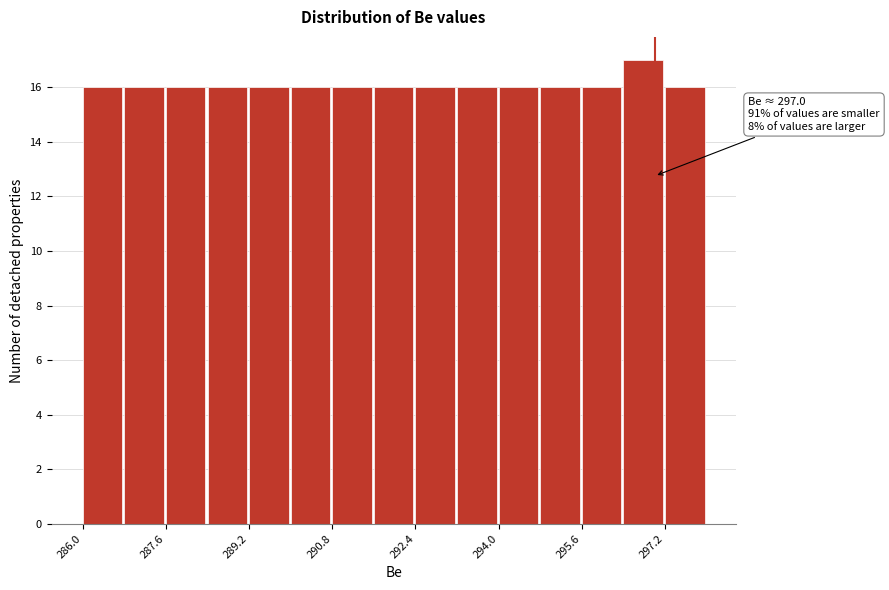

Over which range of the x-axis is the bar tallest?

296.4 to 297.2